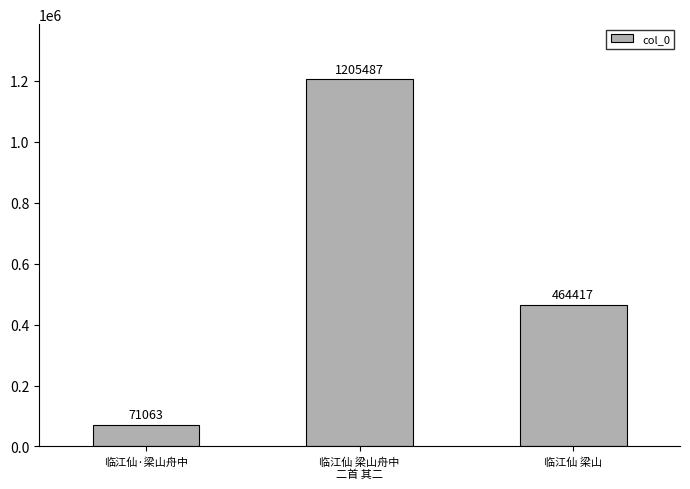

What is the label of the 3rd bar from the left?

临江仙 梁山